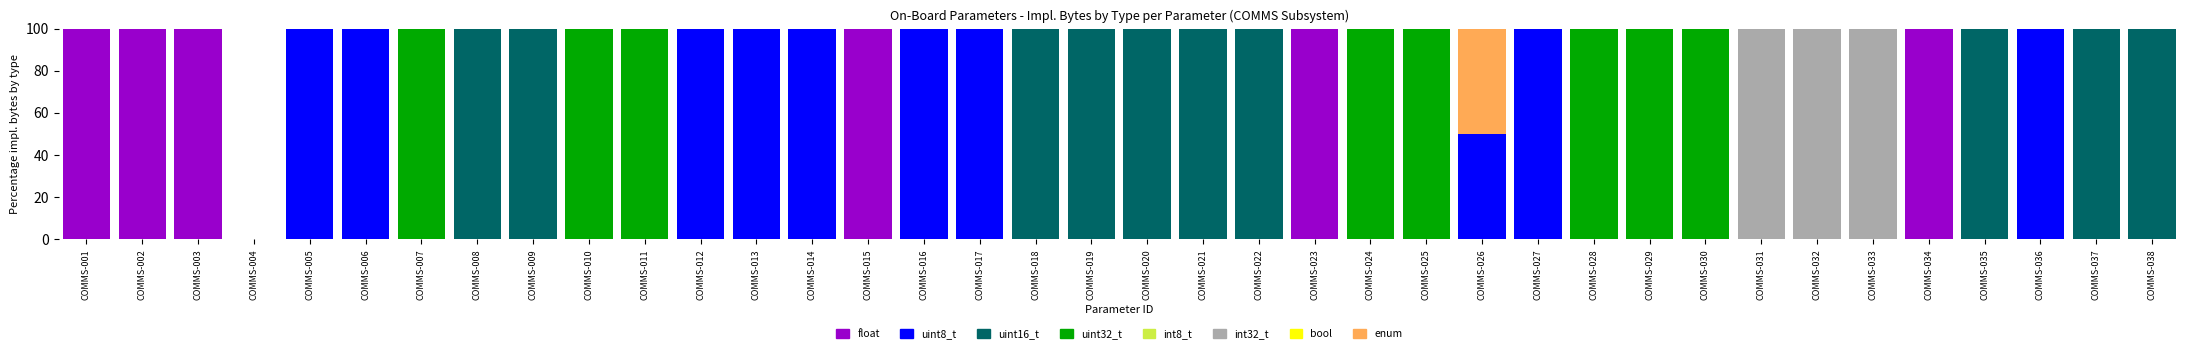

What is the total value across all series at COMMS-036?

100